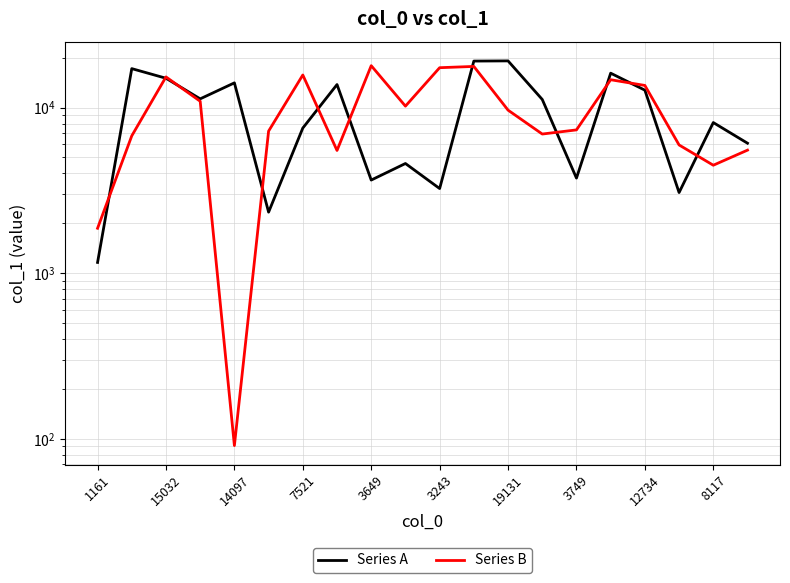

What is the total value across all series at 3749?

11079